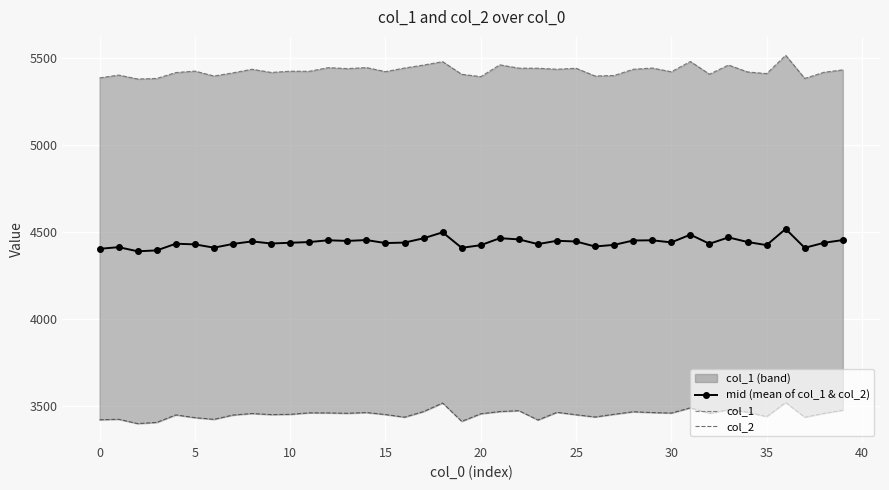

At 14, list the series in order from largest to smallest.

col_1, mid (mean of col_1 & col_2), col_2